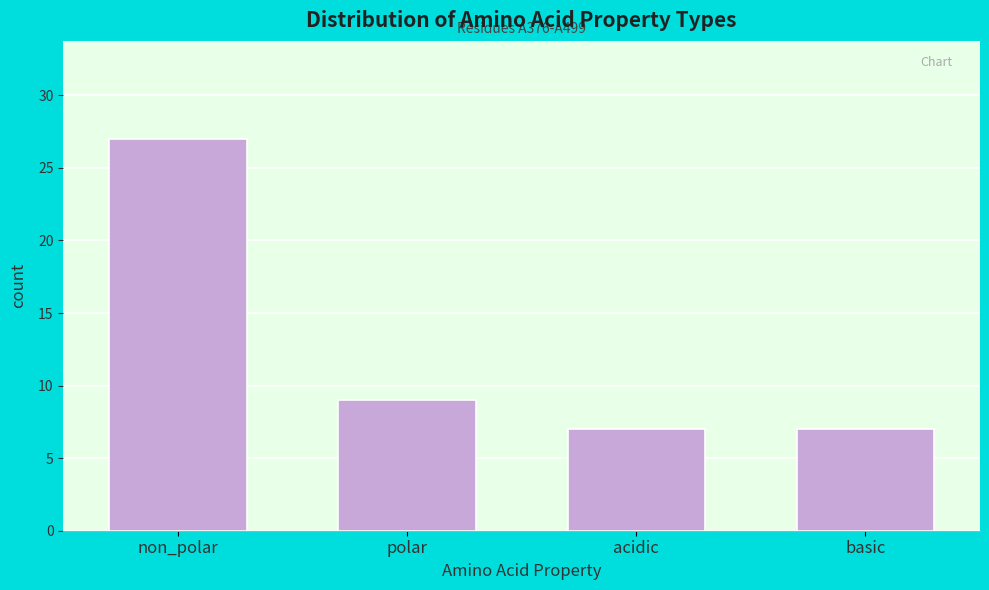

Reading right to left, extract all data points from this chart.

7	7	9	27